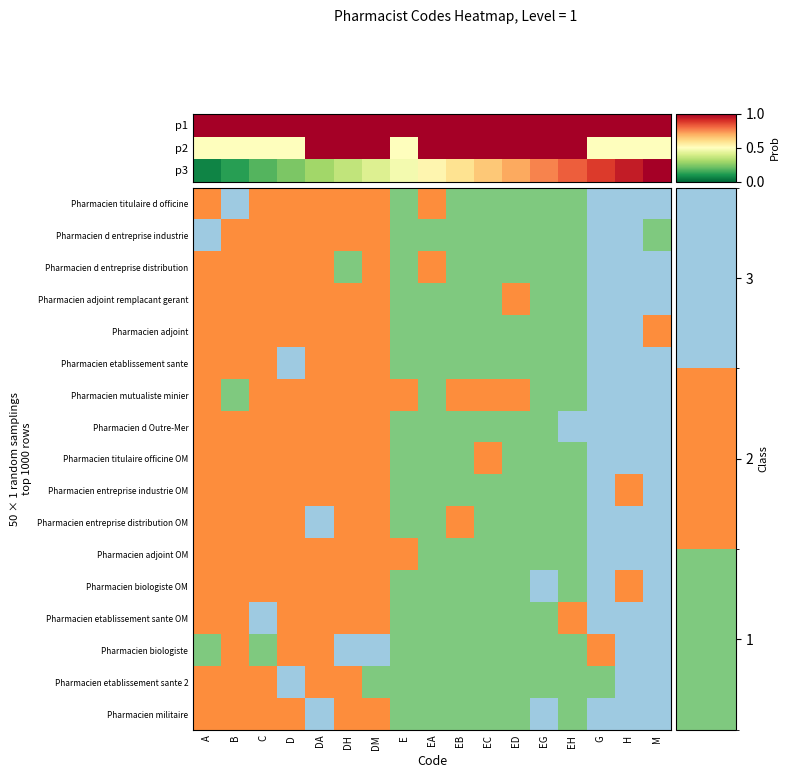

List the labels in order of Pharmacien etablissement sante 2 value, largest first.

D, H, M, A, B, C, DA, DH, DM, E, EA, EB, EC, ED, EG, EH, G